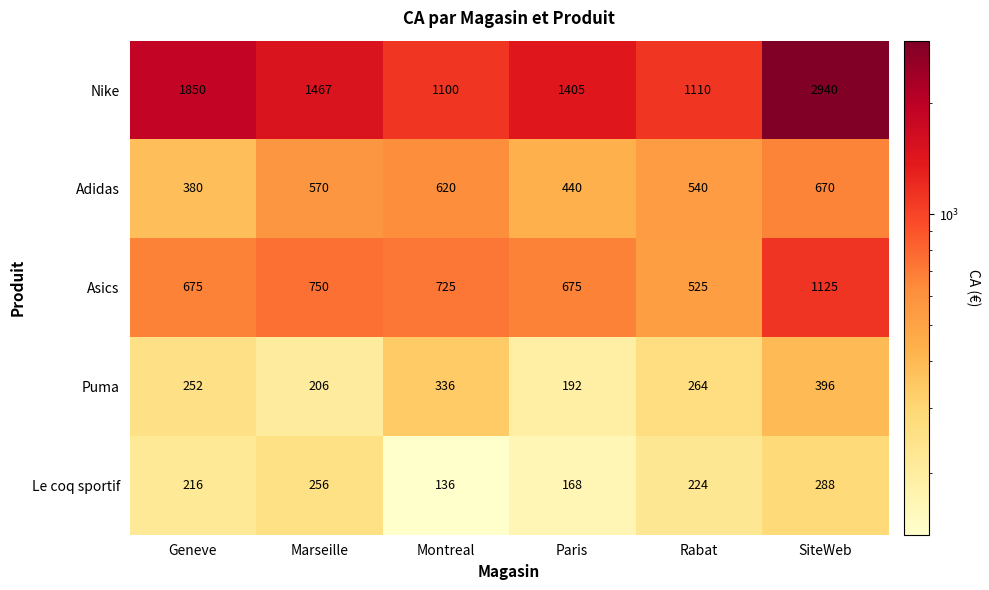

Which series has the largest total across all categories?

Nike